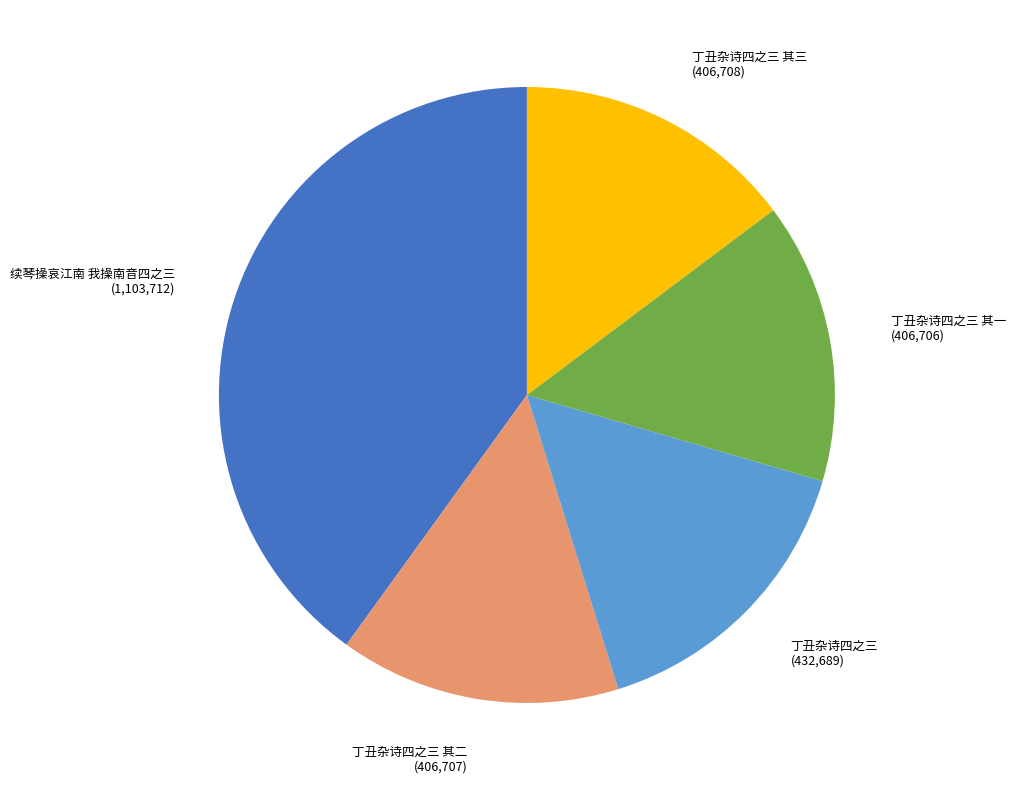

Does any single category account for the majority?

No